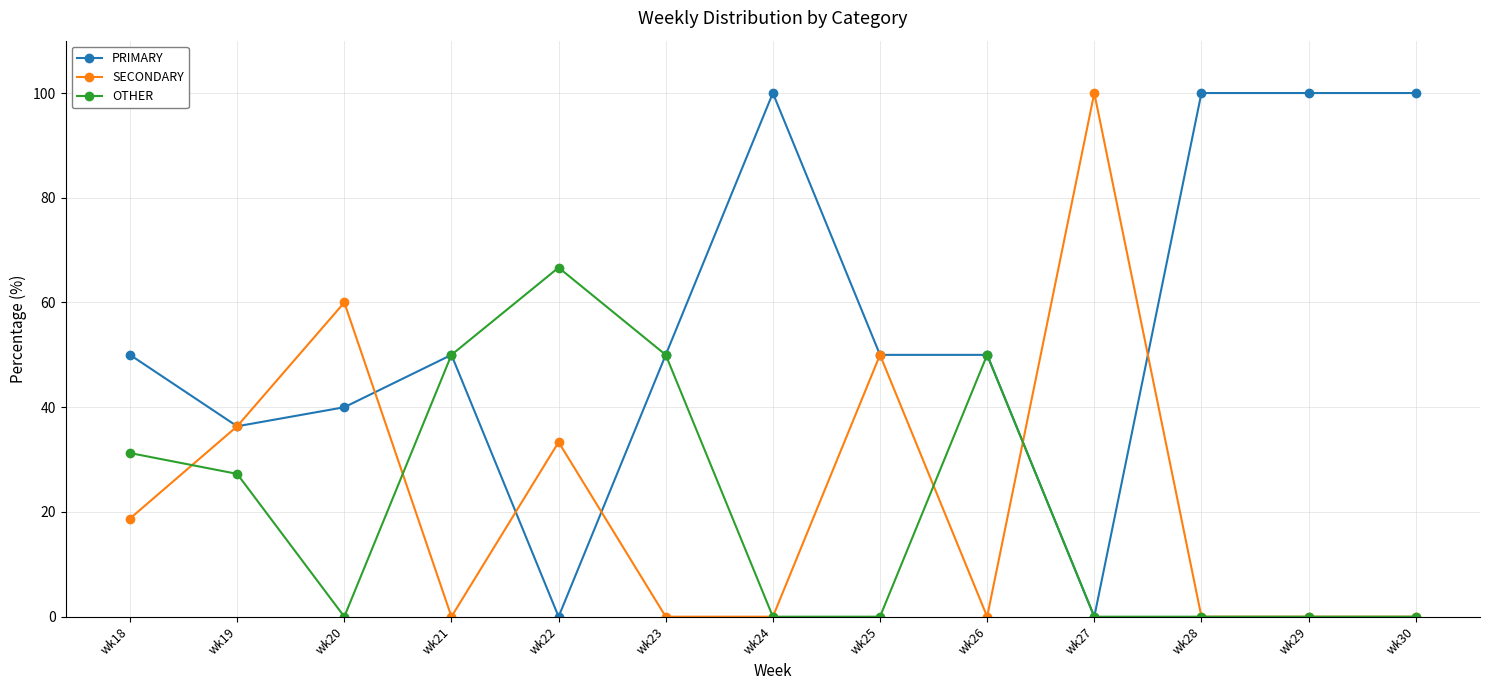

What are all the series names shown in the legend?

PRIMARY, SECONDARY, OTHER